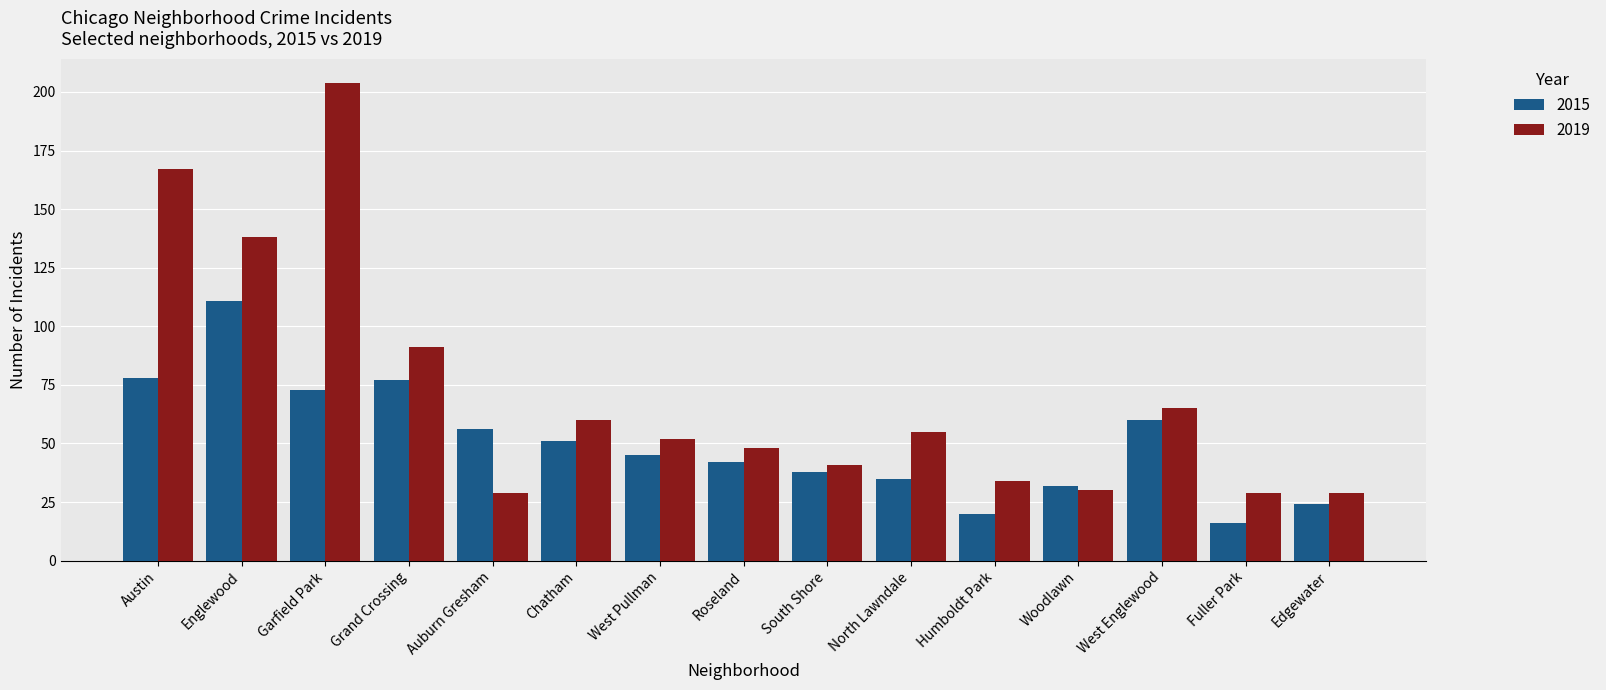

What is the difference between the 2015 values at Woodlawn and Roseland?

10